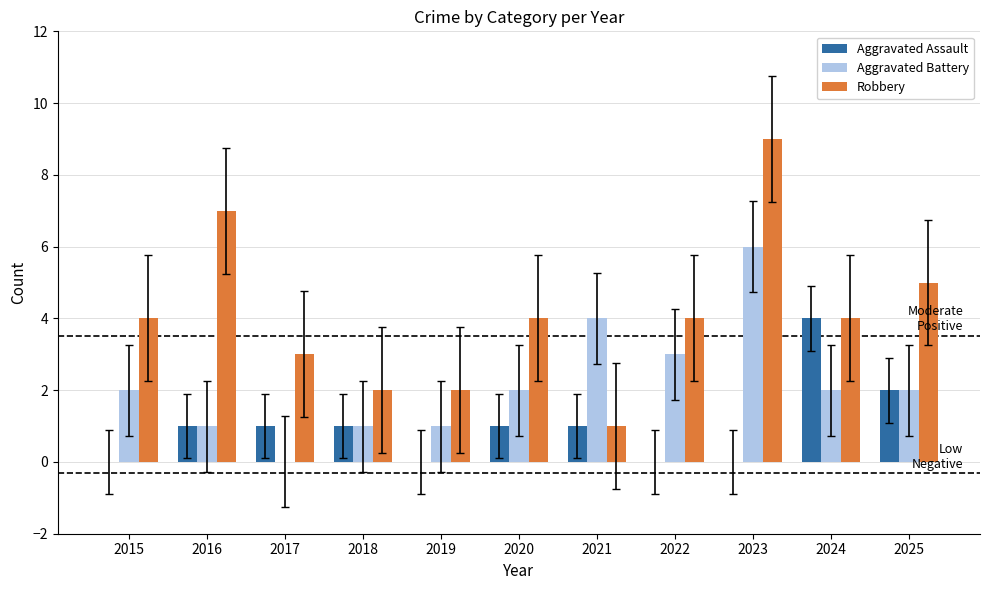

What is the average value of the Aggravated Assault series?

1